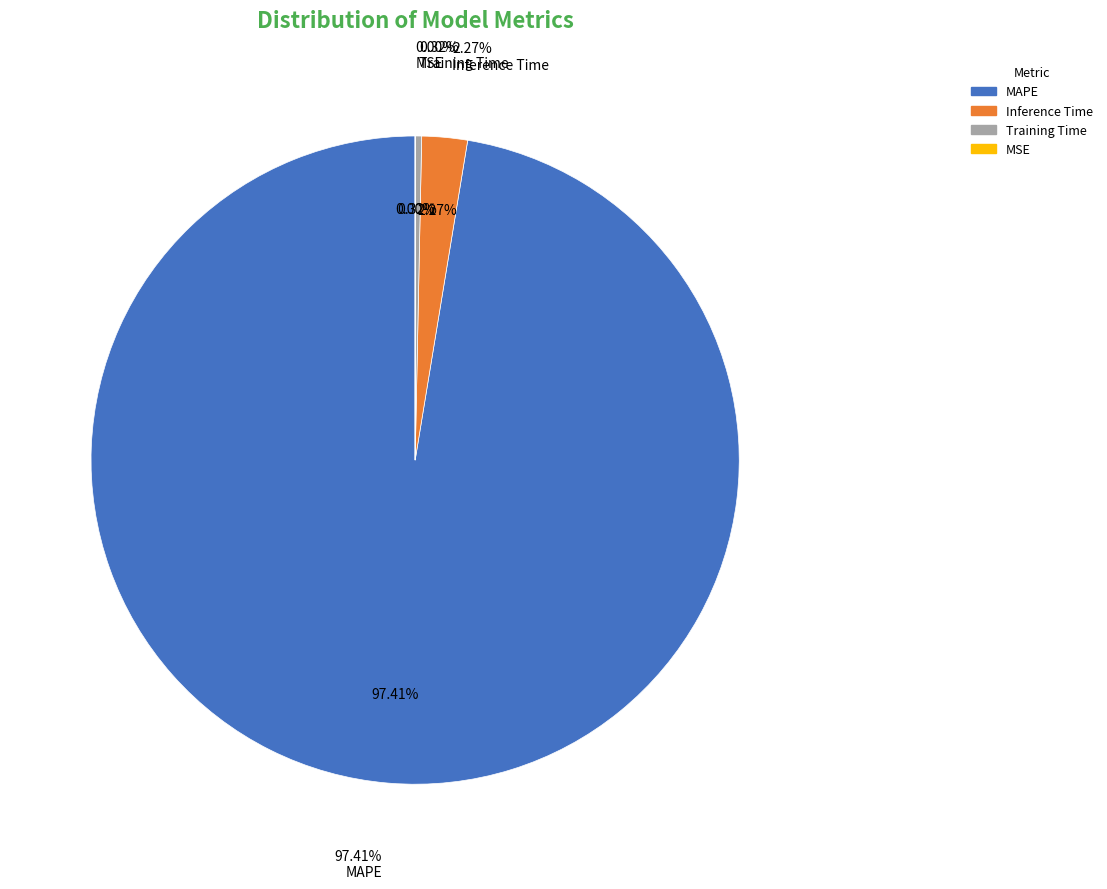

To the nearest percent, what is the difference between the MAPE and Training Time slice percentages?

97%